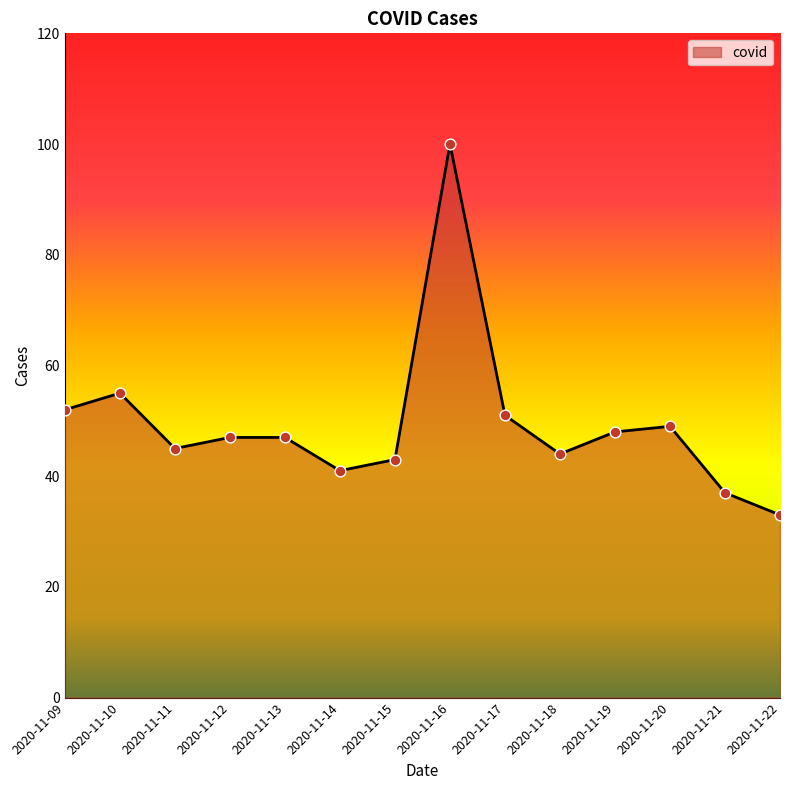

What is the change in value from 2020-11-09 to 2020-11-22?

-19